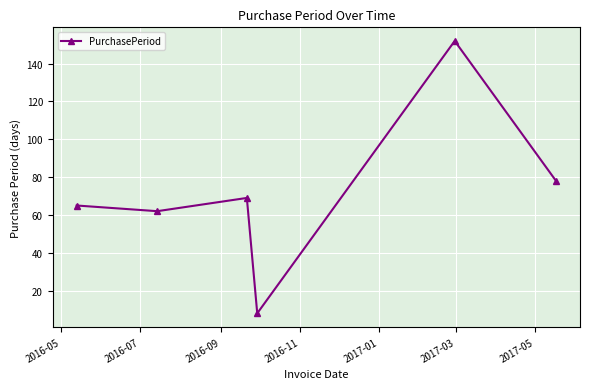

What is the difference between the maximum and minimum values?

144